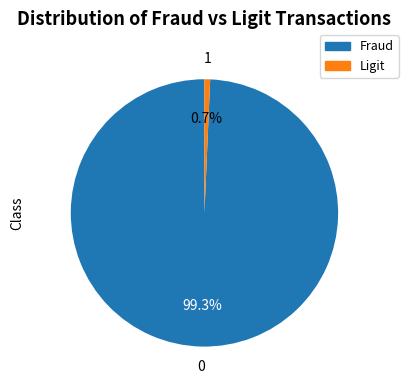

Rank the categories by value from highest to lowest.

Fraud, Ligit